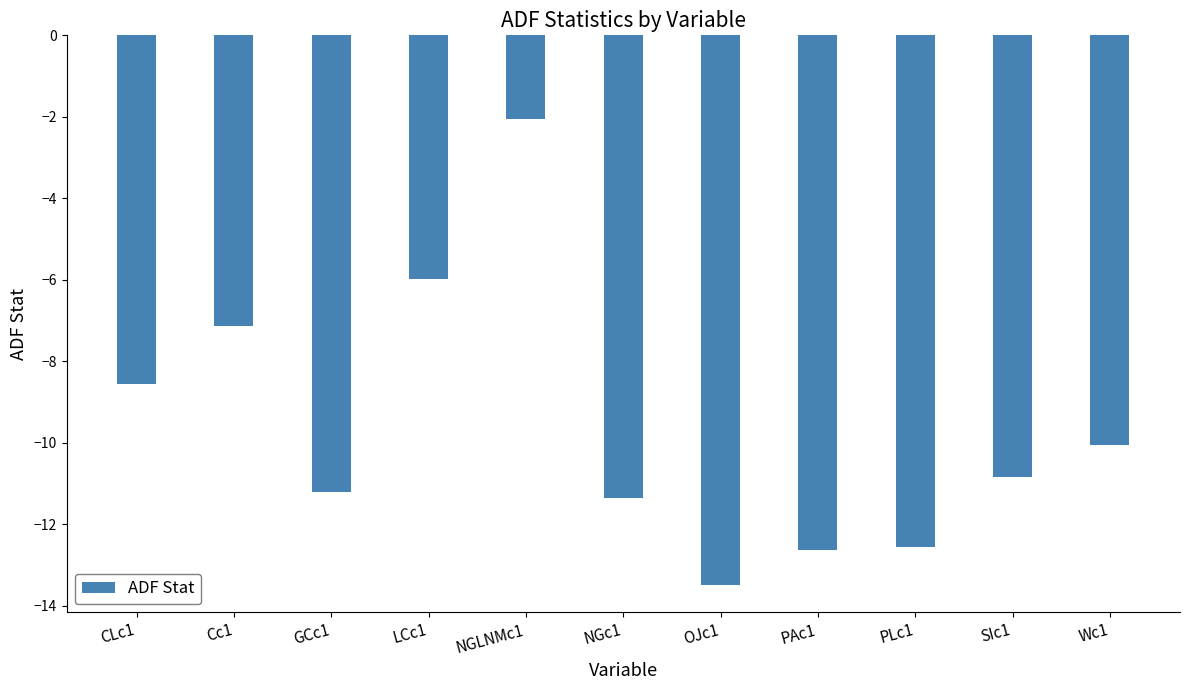

What is the value of the 6th bar from the left?

-11.3